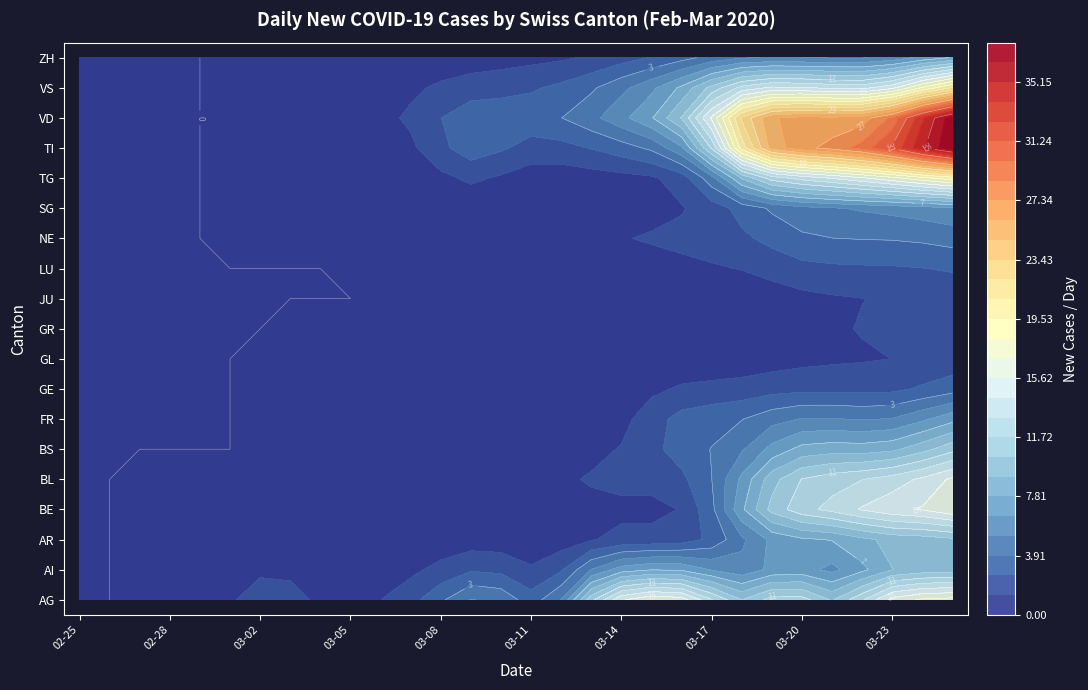

True or false: TG has a value of 0 at 2020-02-26.

True